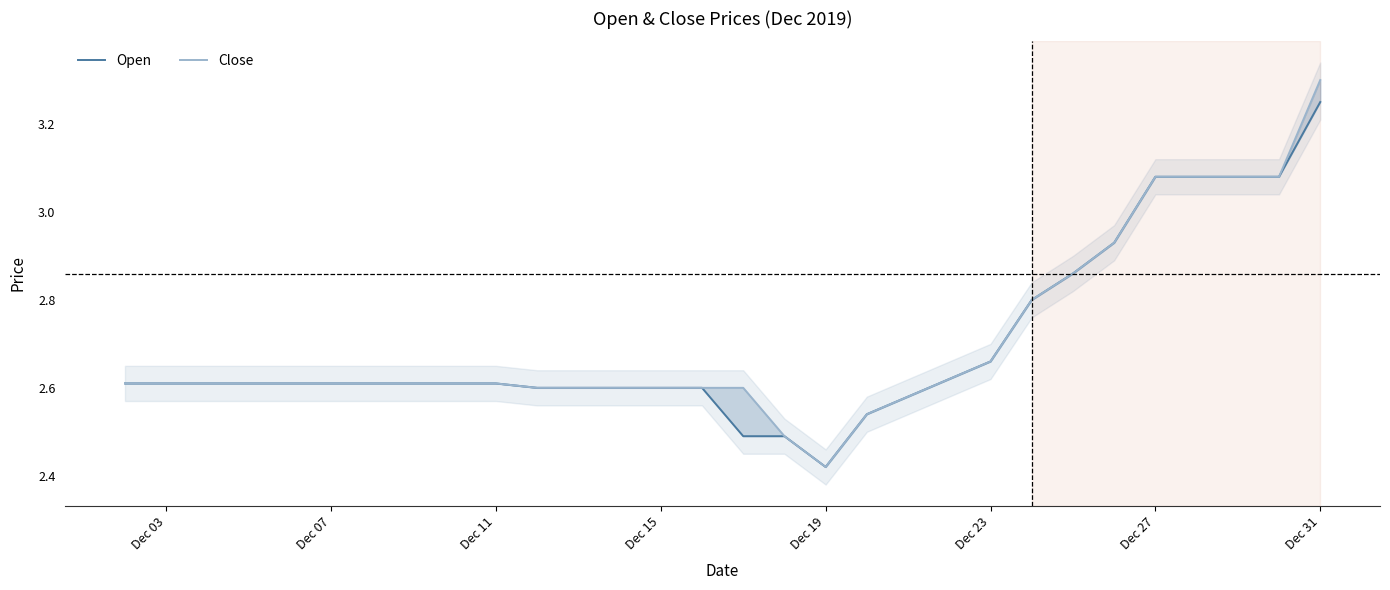

What is the greatest value displayed?

3.3